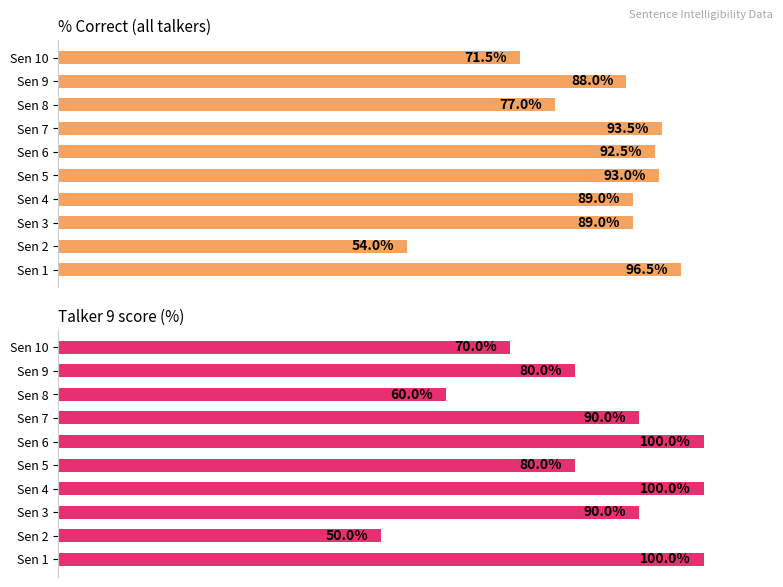

Reading right to left, extract all data points from this chart.

% Correct (all talkers): 71.5	88.0	77.0	93.5	92.5	93.0	89.0	89.0	54.0	96.5
Talker 9 score (%): 70.0	80.0	60.0	90.0	100.0	80.0	100.0	90.0	50.0	100.0